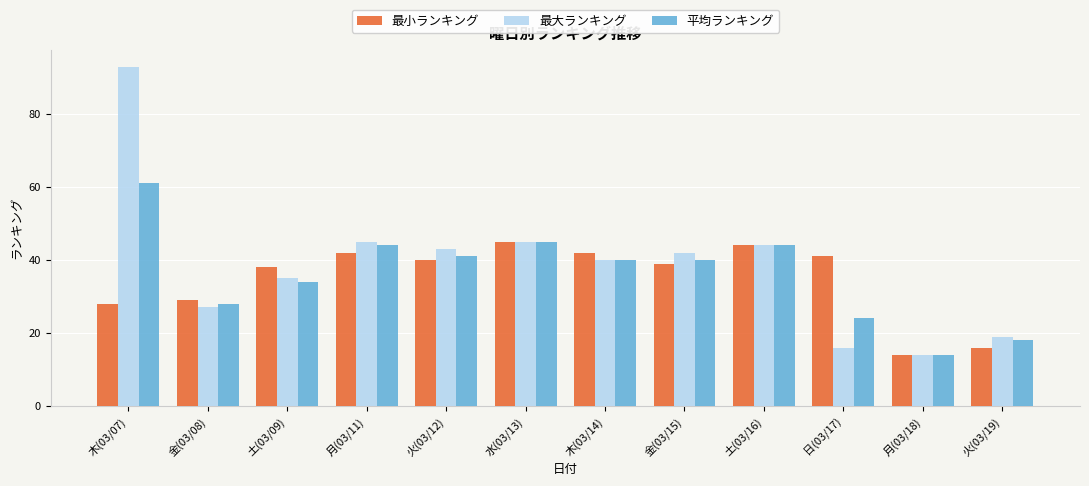

What is the label of the 6th bar from the left?

水(03/13)